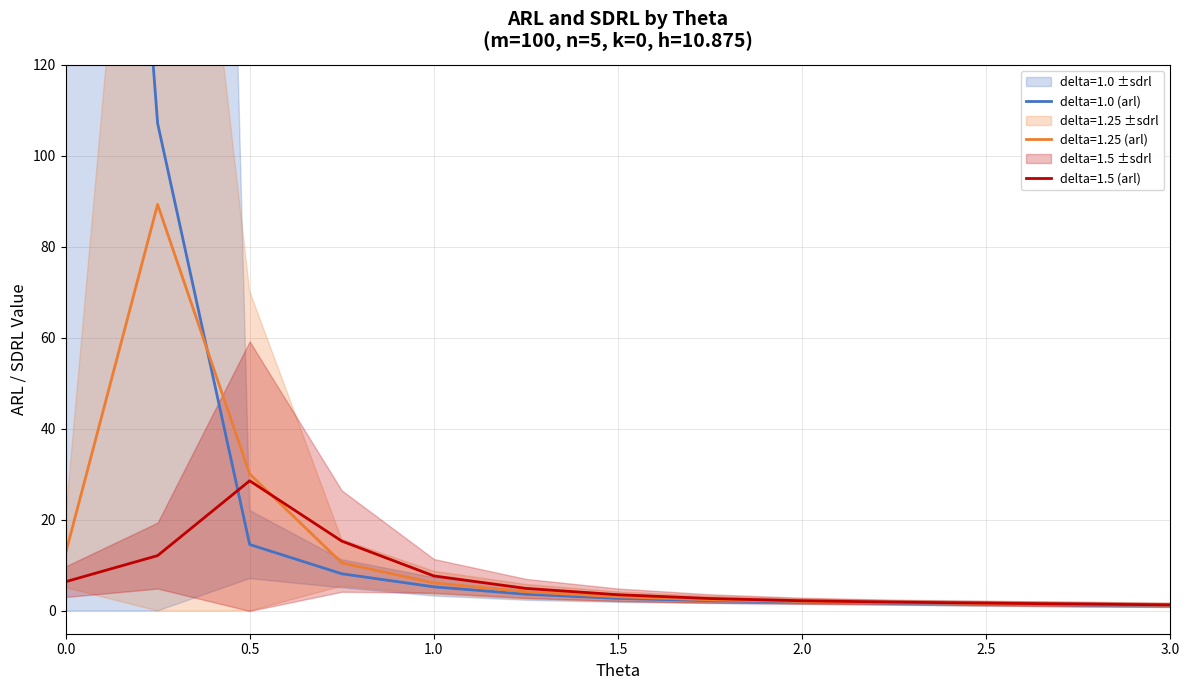

Which category has the highest value in the delta=1.5 (arl) series?

0.5